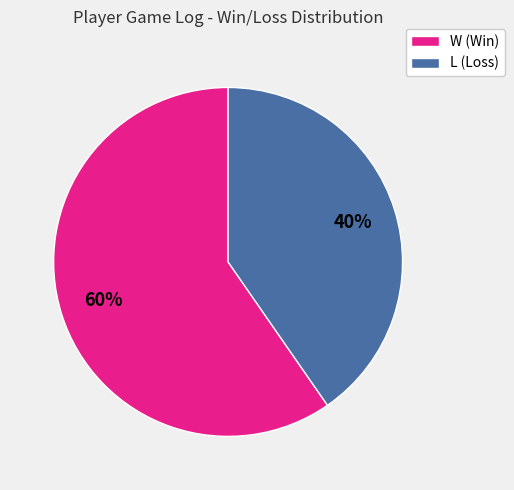

How many segments does this pie chart have?

2